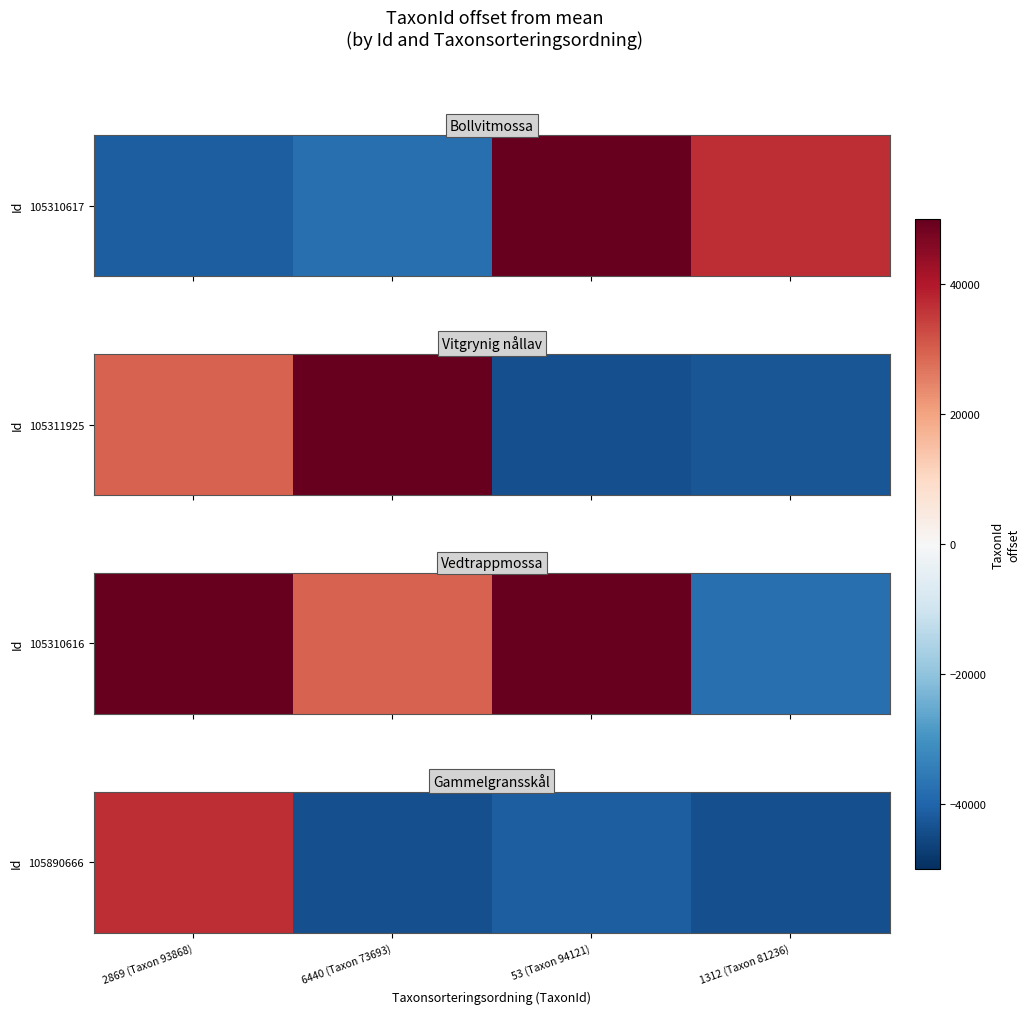

How many distinct data groups are displayed?

1